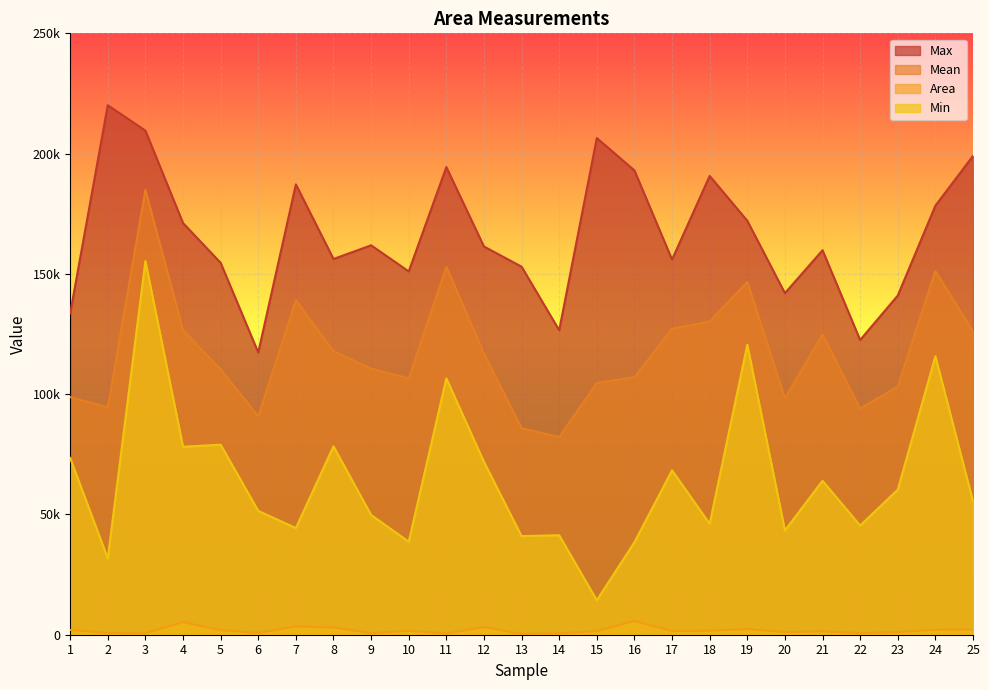

Does the chart display data point markers on the line(s)?

No